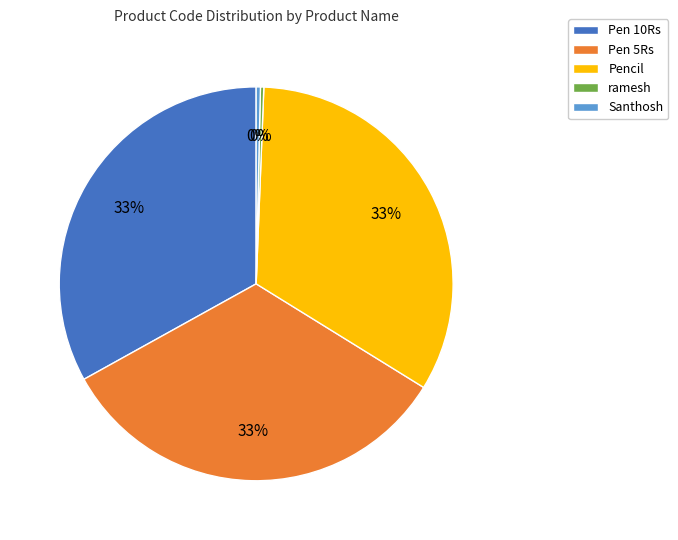

What is the ratio of the value at Pen 5Rs to the value at Pen 10Rs?

1.0